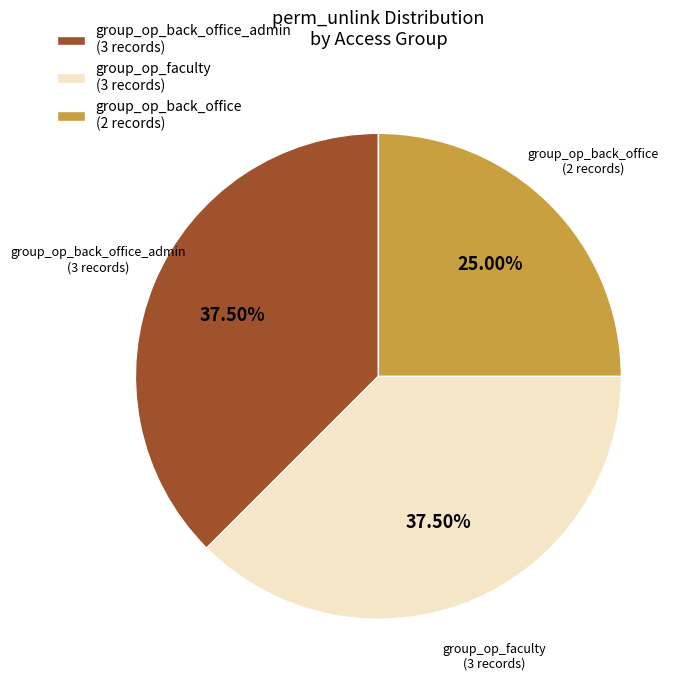

Does any single category account for the majority?

No